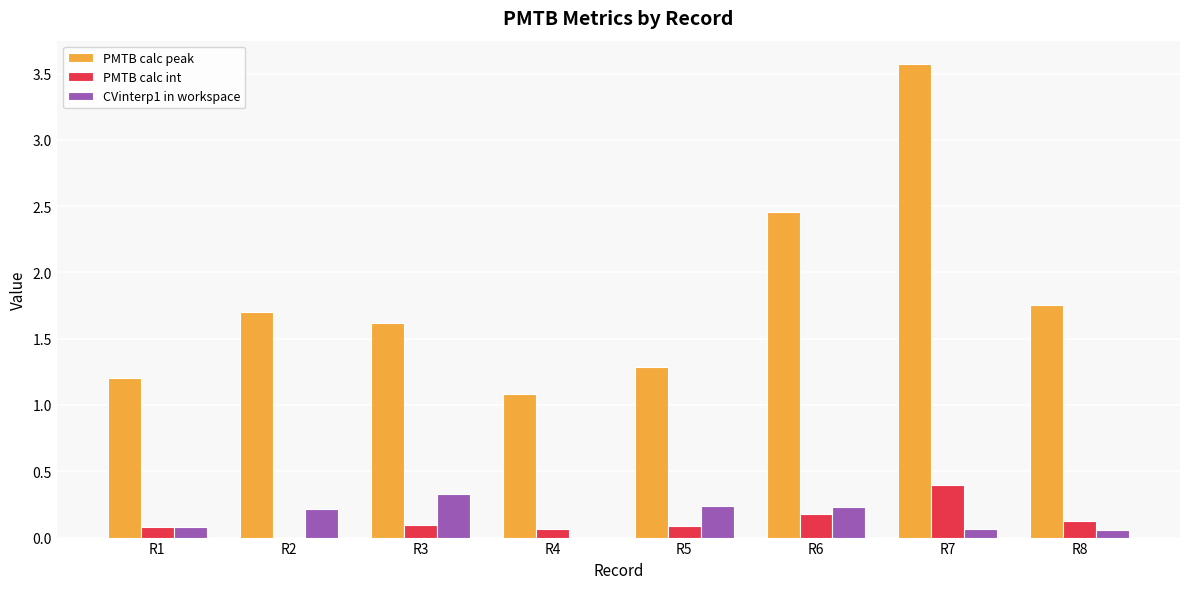

Between R1 and R2, which series saw the biggest shift?

PMTB calc peak